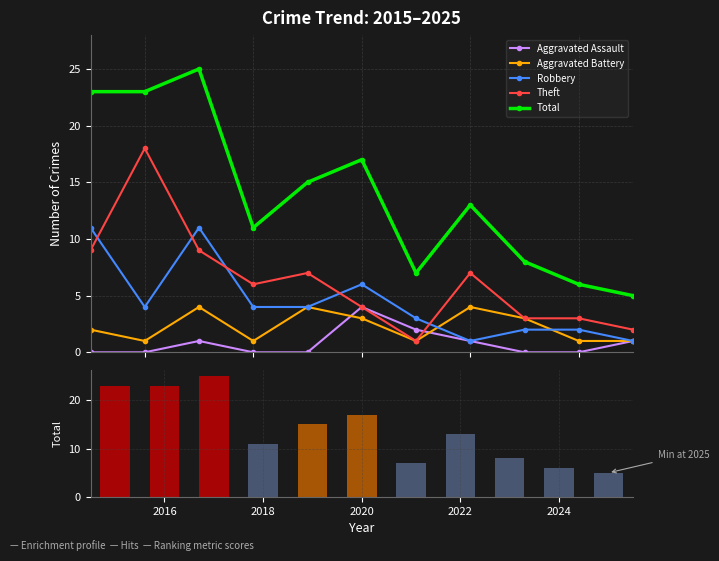

At how many categories does at least one series exceed 11?

6